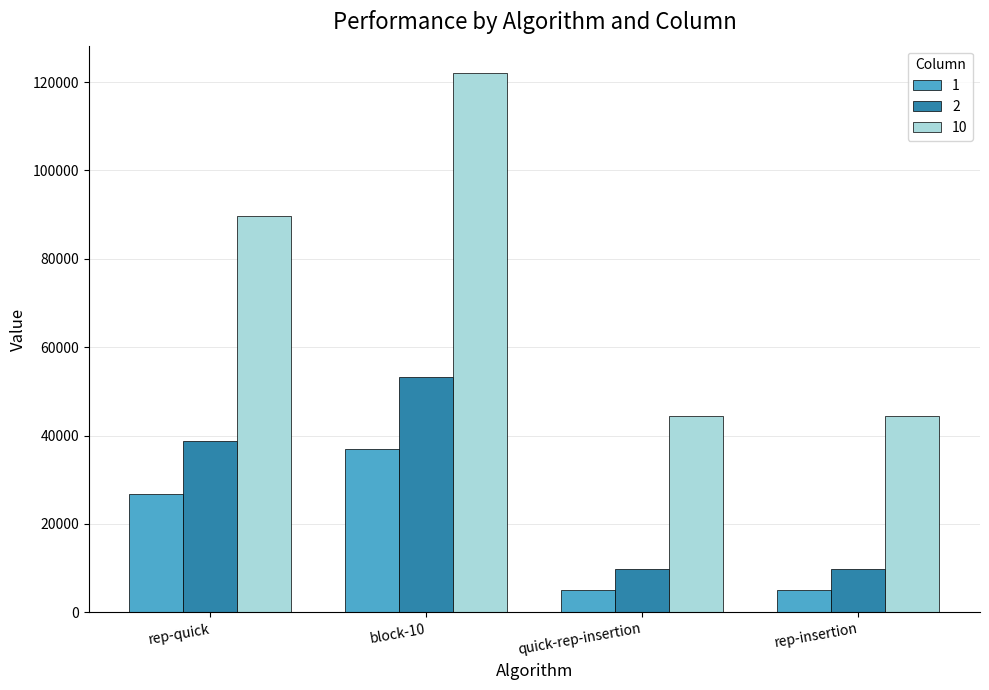

What are all the series names shown in the legend?

1, 2, 10